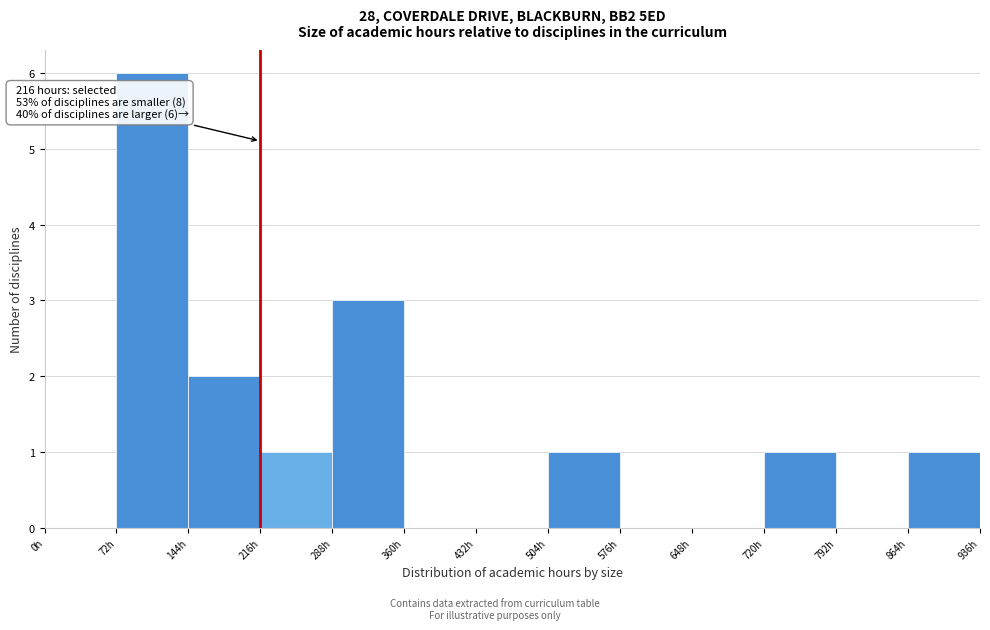

Over which range of the x-axis is the bar tallest?

72 to 144